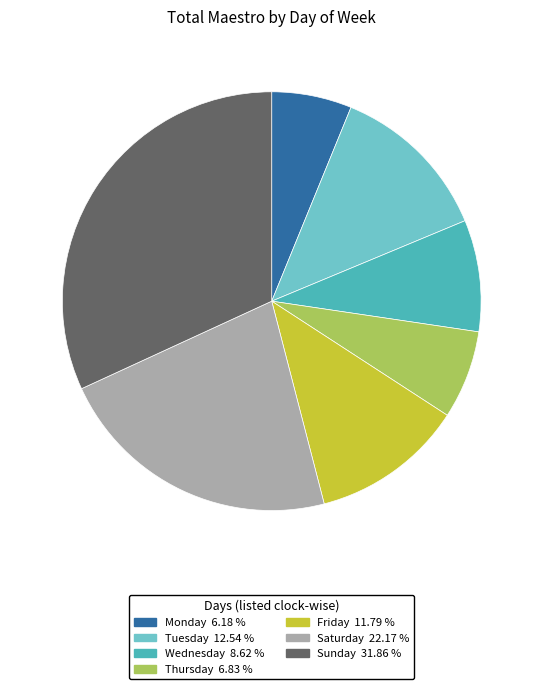

Does Tuesday account for over 50% of the chart?

No